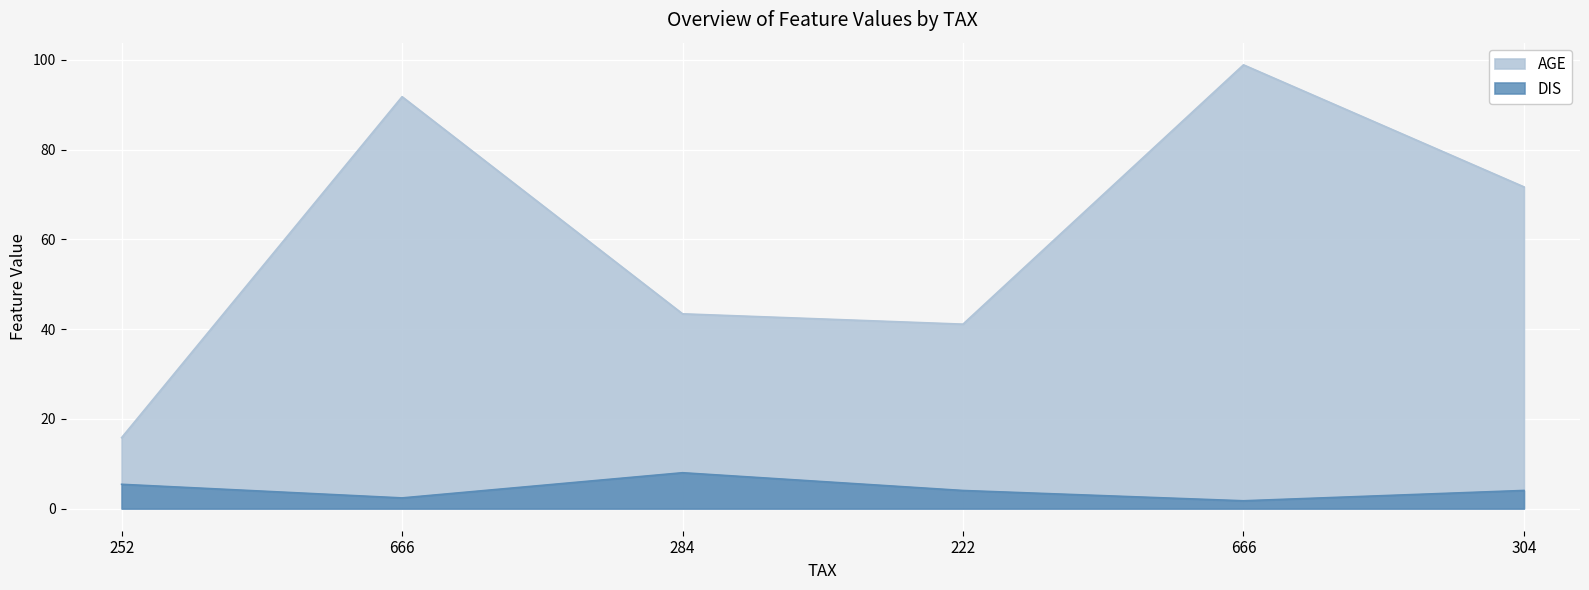

Does the chart display data point markers on the line(s)?

No